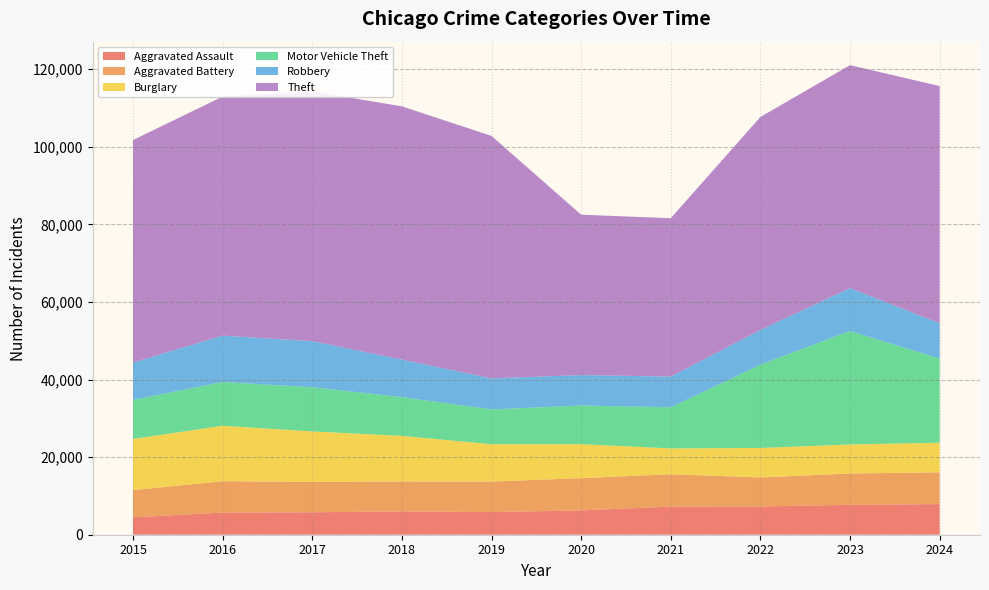

Reading left to right, extract all data points from this chart.

Aggravated Assault: 2015=4480	2016=5713	2017=5793	2018=6002	2019=5841	2020=6265	2021=7242	2022=7281	2023=7712	2024=7900
Aggravated Battery: 2015=7019	2016=8085	2017=7845	2018=7735	2019=7858	2020=8320	2021=8346	2022=7493	2023=8077	2024=8184
Burglary: 2015=13184	2016=14289	2017=13001	2018=11747	2019=9638	2020=8758	2021=6661	2022=7594	2023=7481	2024=7640
Motor Vehicle Theft: 2015=10068	2016=11285	2017=11380	2018=9985	2019=8978	2020=9959	2021=10605	2022=21467	2023=29254	2024=21675
Robbery: 2015=9638	2016=11960	2017=11881	2018=9681	2019=7995	2020=7855	2021=7920	2022=8964	2023=11054	2024=9122
Theft: 2015=57352	2016=61623	2017=64386	2018=65290	2019=62498	2020=41346	2021=40820	2022=54895	2023=57476	2024=61138